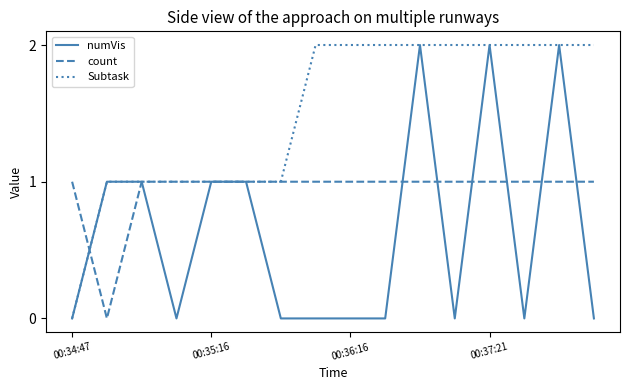

Which series has the largest total across all categories?

Subtask